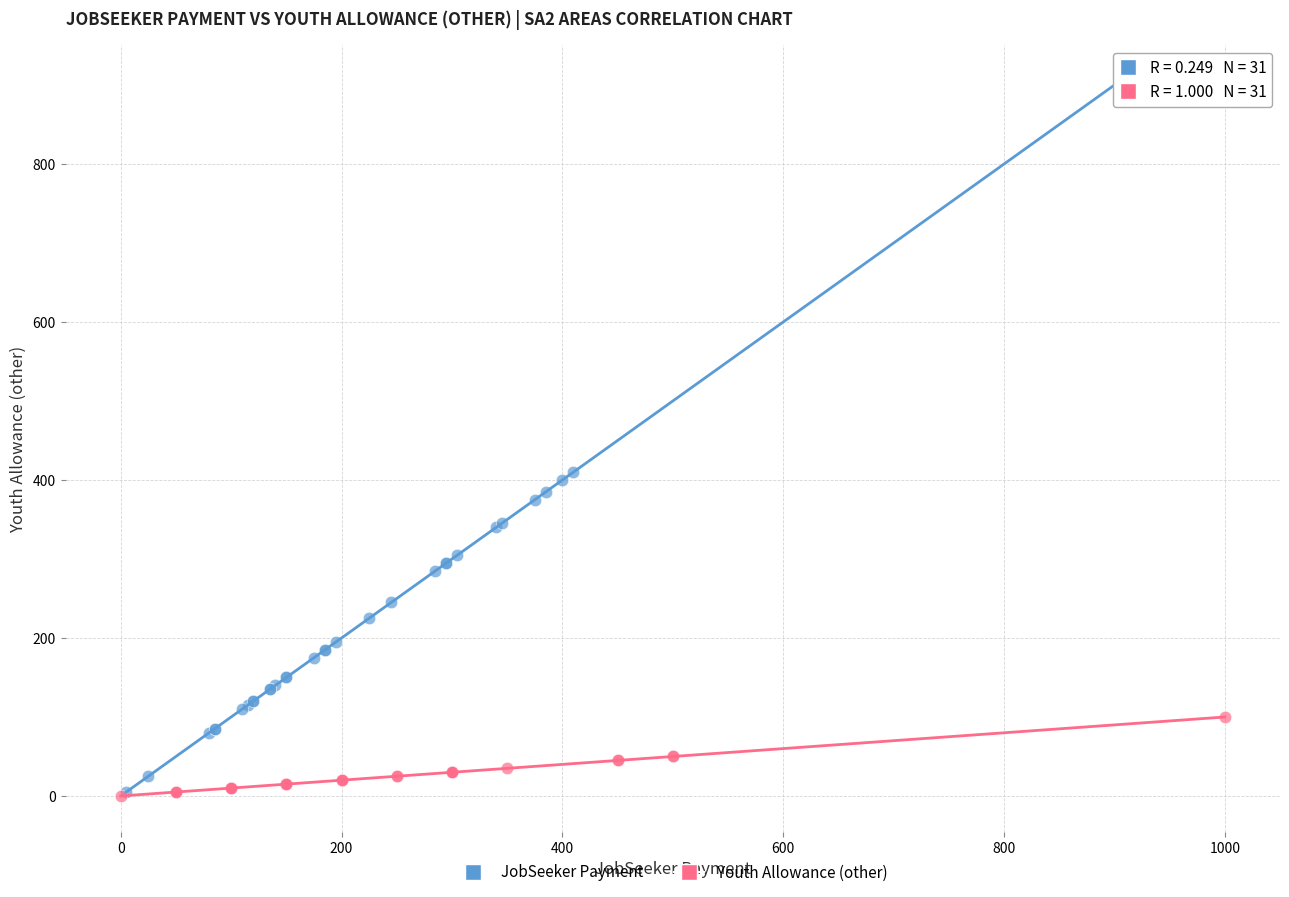

Which series reaches the maximum Y coordinate?

JobSeeker Payment